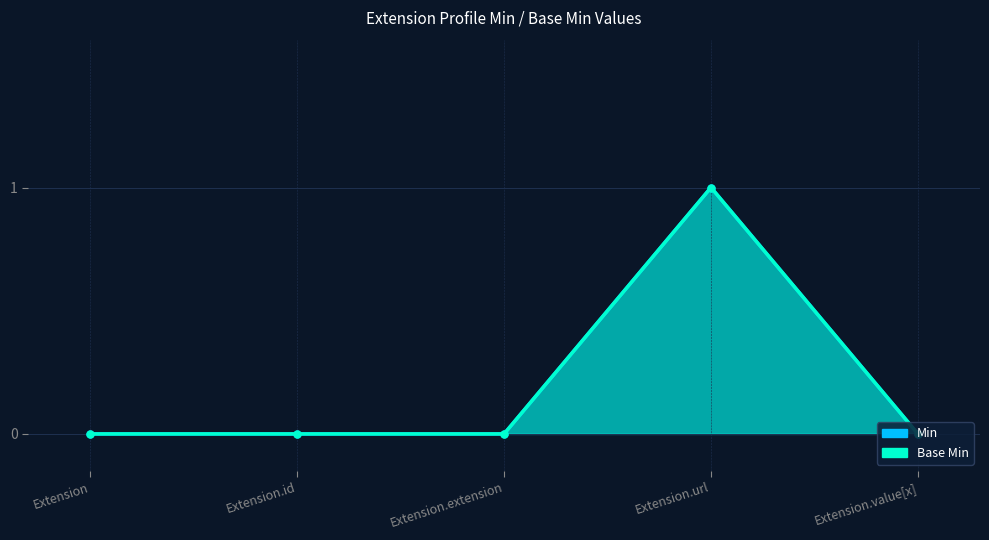

True or false: Min and Base Min intersect in this chart.

False